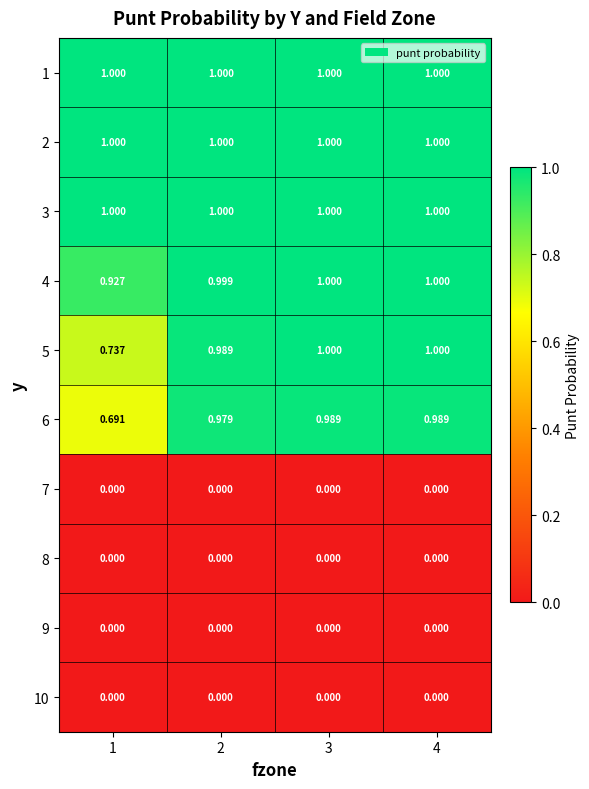

Is the value of 9 at 1 greater than the value of 5 at 1?

No